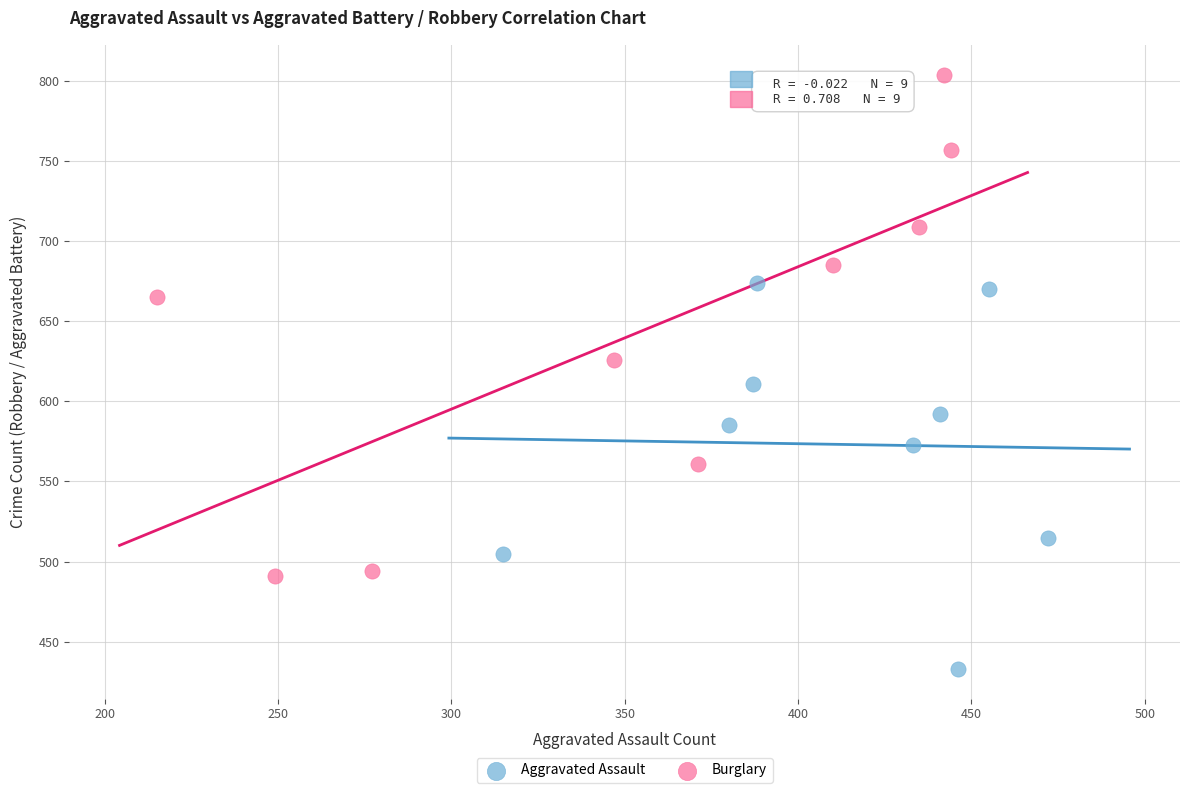

Which series reaches the maximum Y coordinate?

Burglary